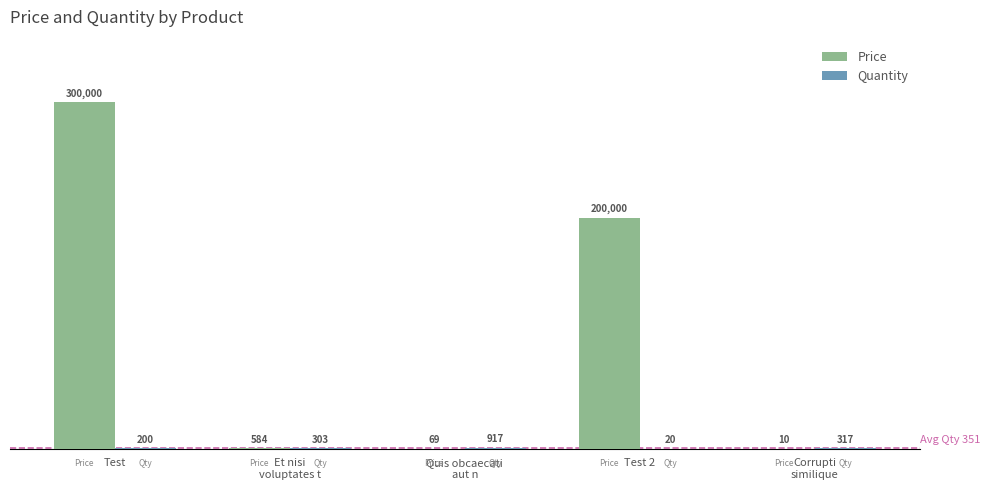

Which series changed the most between Test 2 and Corrupti
similique?

Price